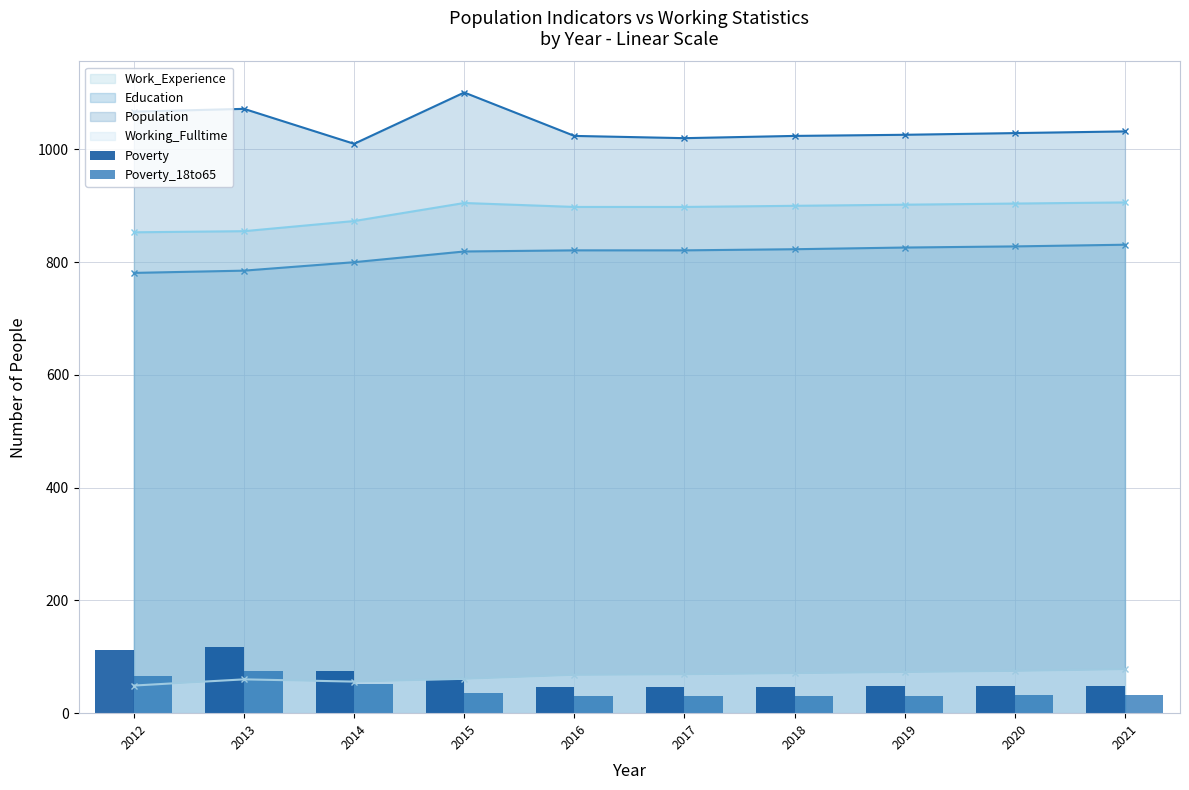

Rank the categories by Poverty_18to65 value from highest to lowest.

2013, 2012, 2014, 2015, 2020, 2021, 2018, 2019, 2016, 2017